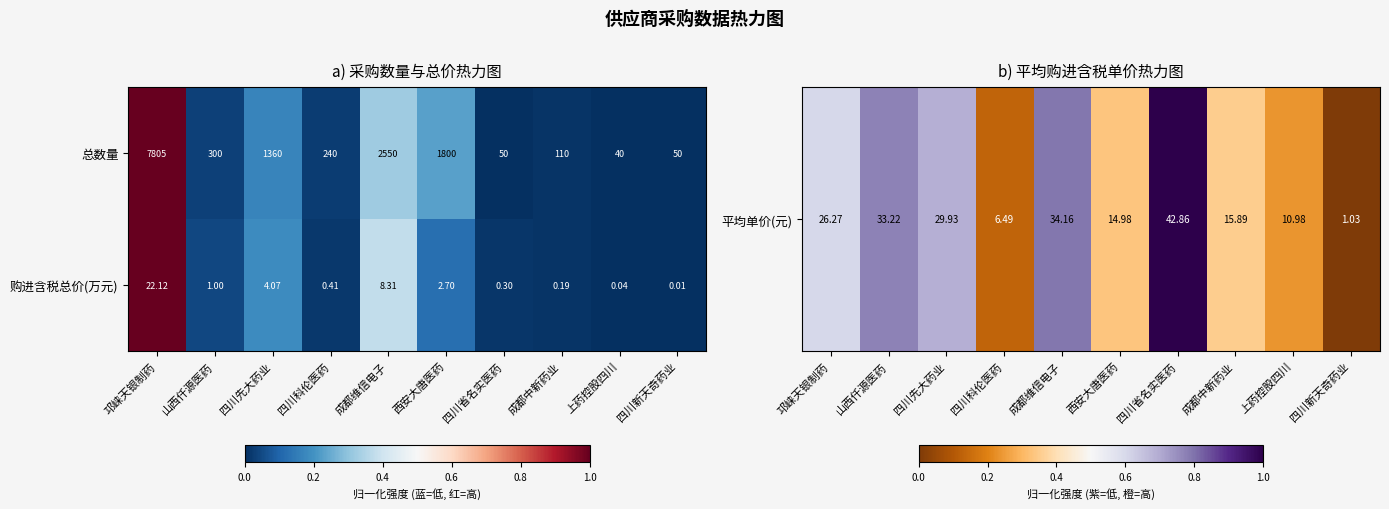

Which series changed the most between 四川科伦医药 and 四川省名实医药?

总数量